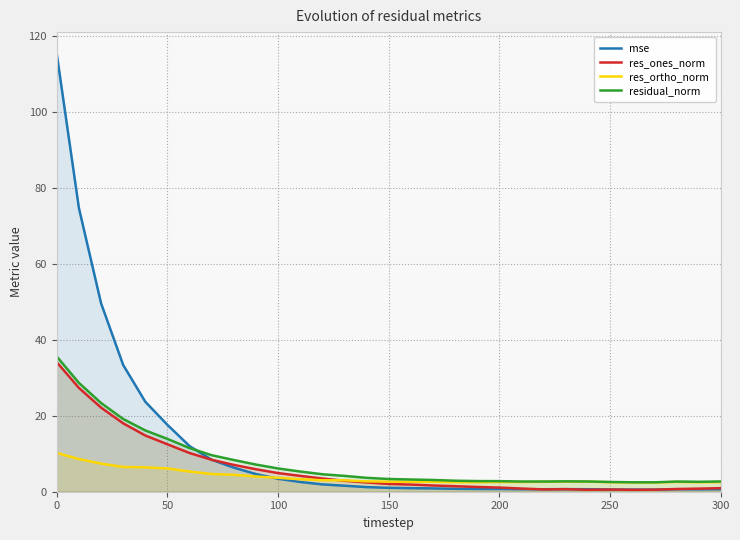

What is the smallest value displayed?

0.5